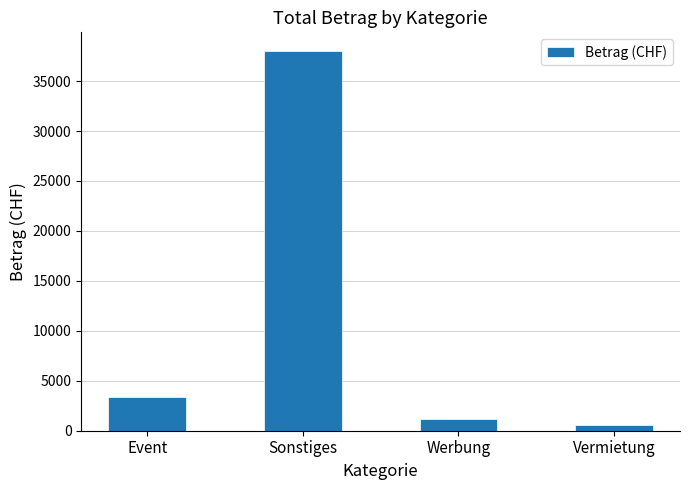

Reading right to left, what are all the values shown in this chart?

600.0	1168.0	37977.6	3330.0